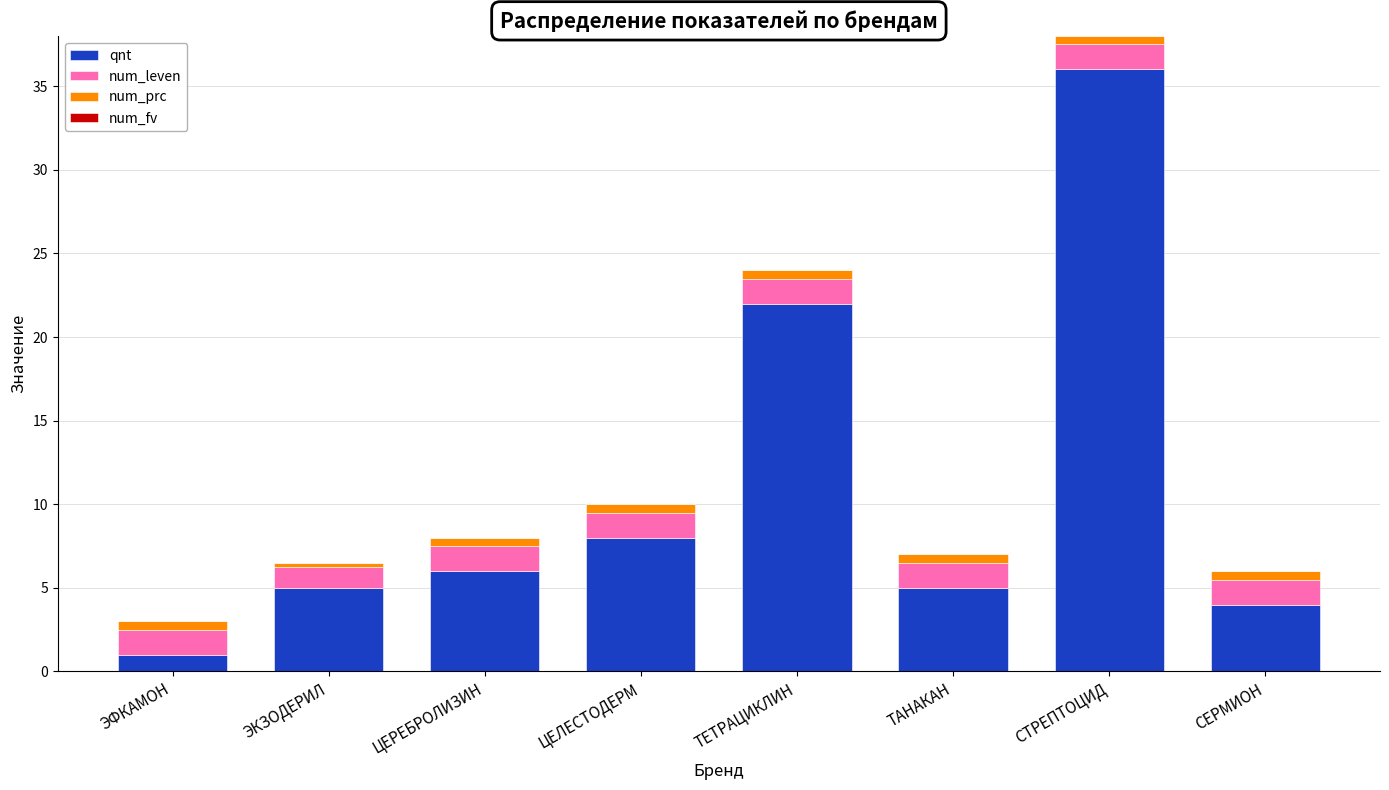

How many bars are there in total?

8